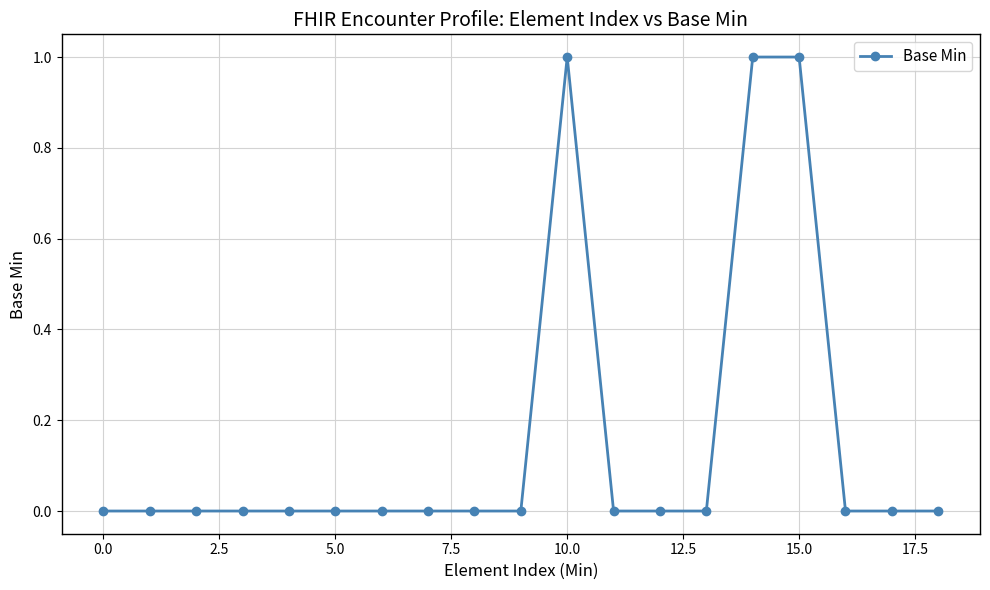

What is the sum of all values?

3